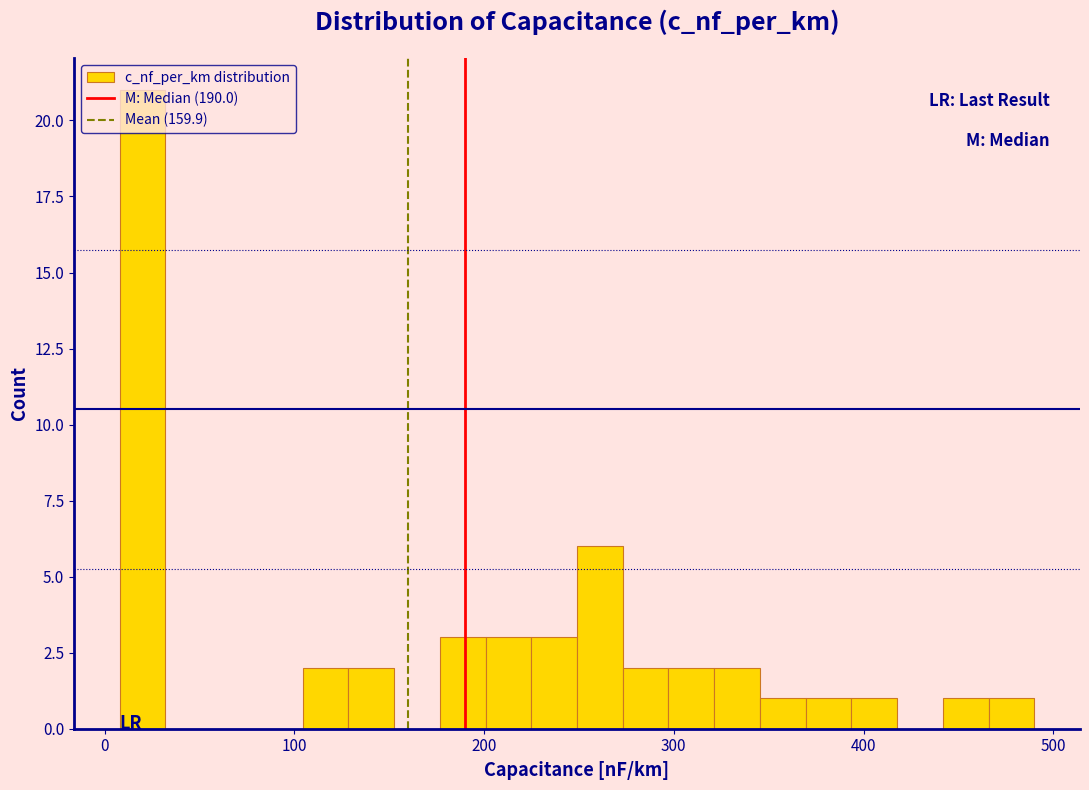

Around what value on the x-axis is the tallest bar? Give the approximate position of its centre, as read against the axis.

20